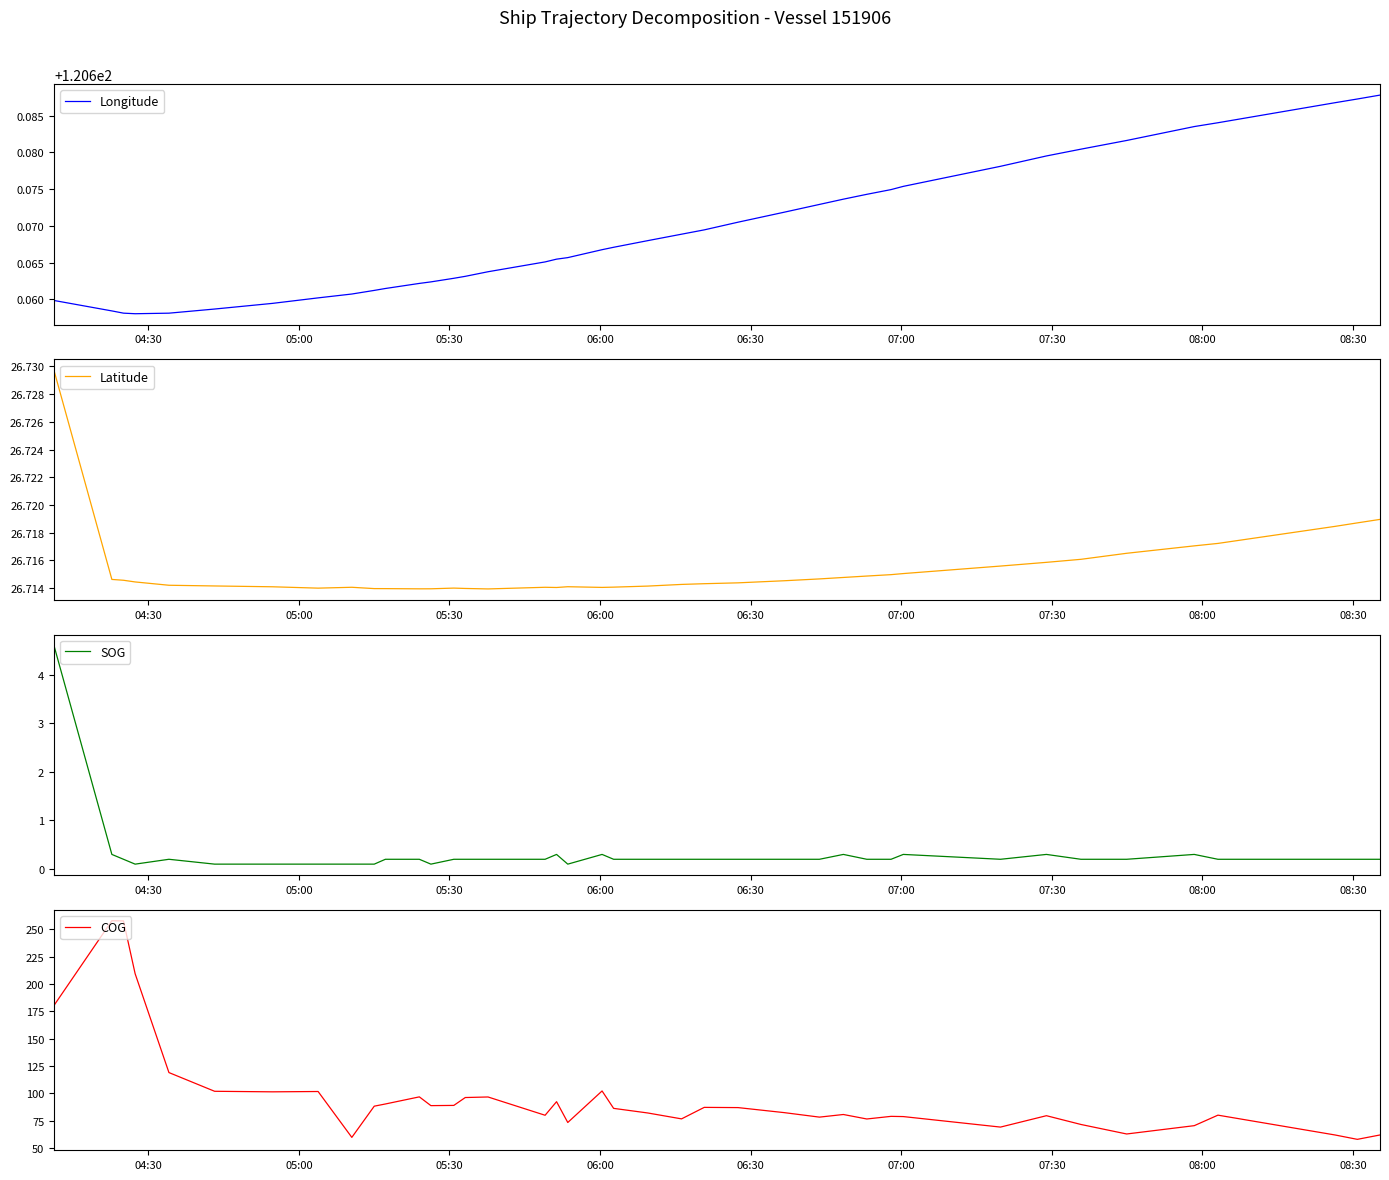

What is the maximum value for SOG?

4.6